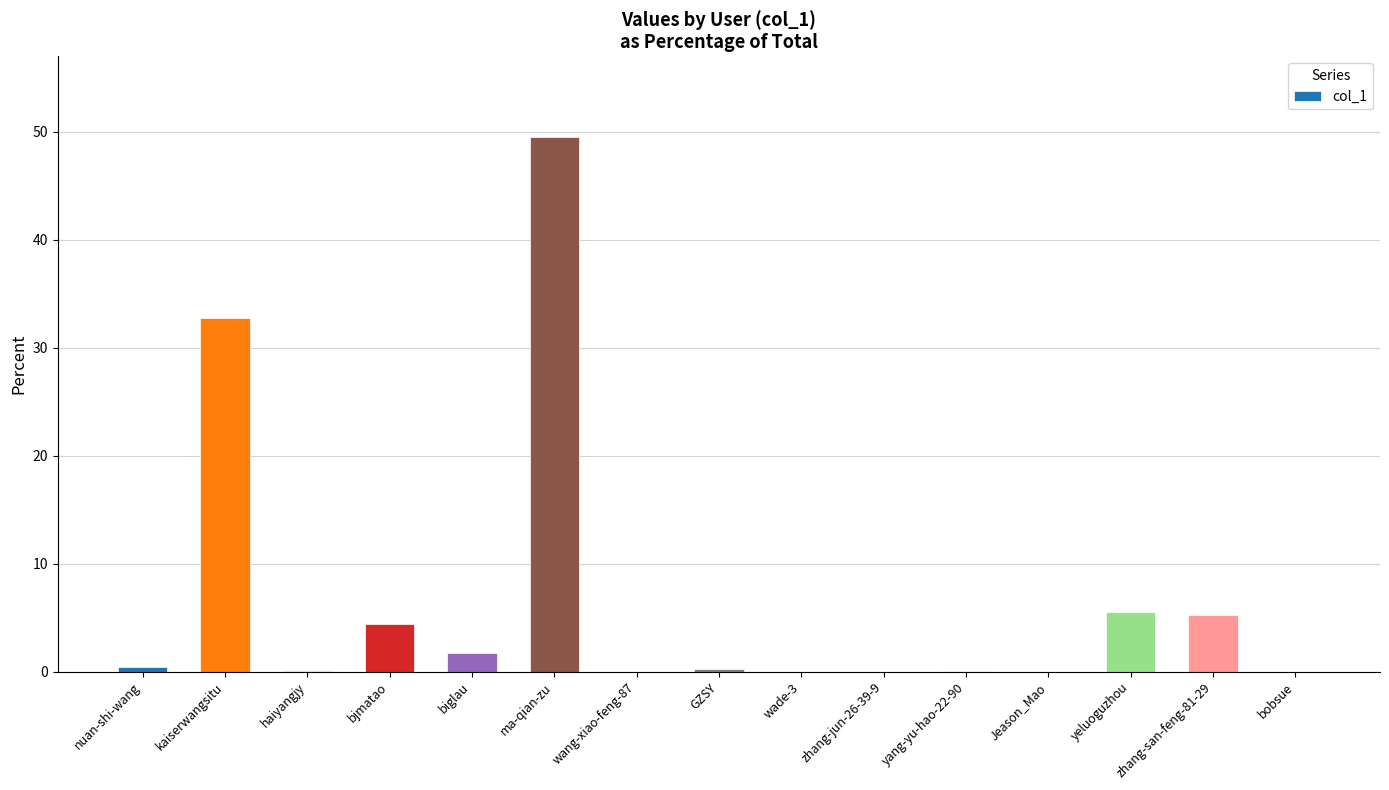

What is the average value?

6.7